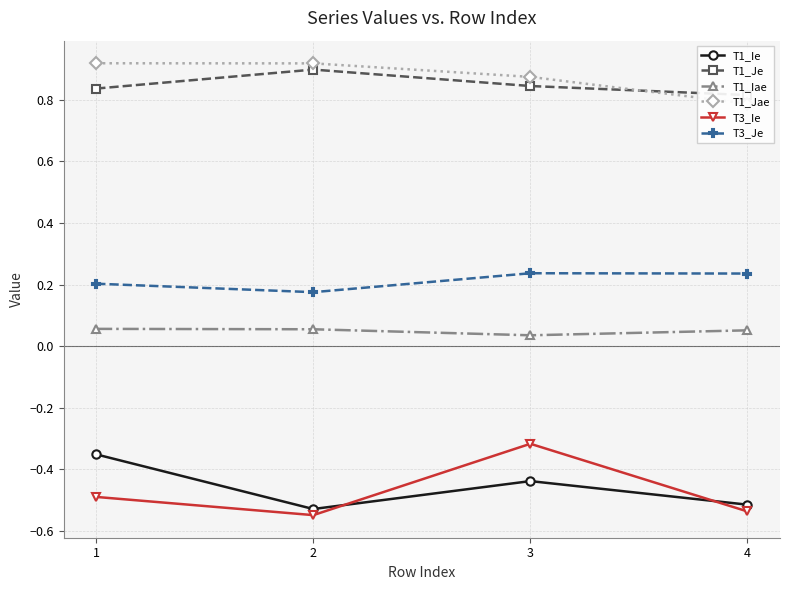

What is the spread (max minus min) of values at 1?

1.4